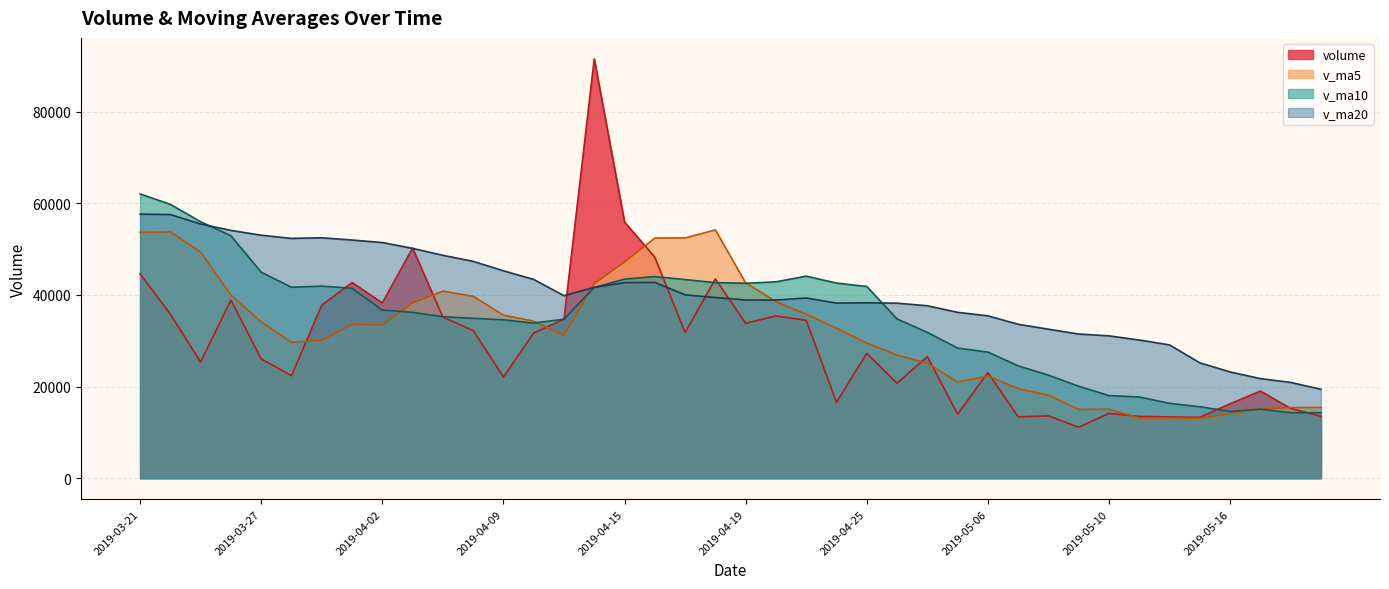

What value does the v_ma5 series have at 2019-04-26?

26882.0